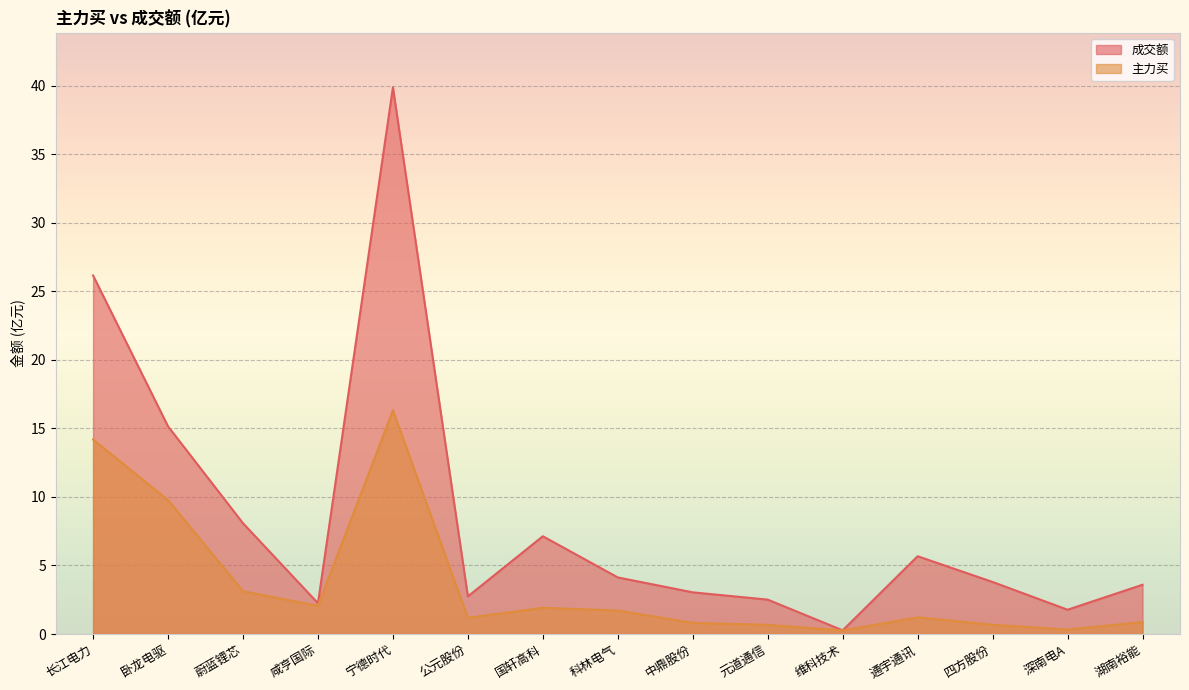

What is the total value across all series at 长江电力?

40.3